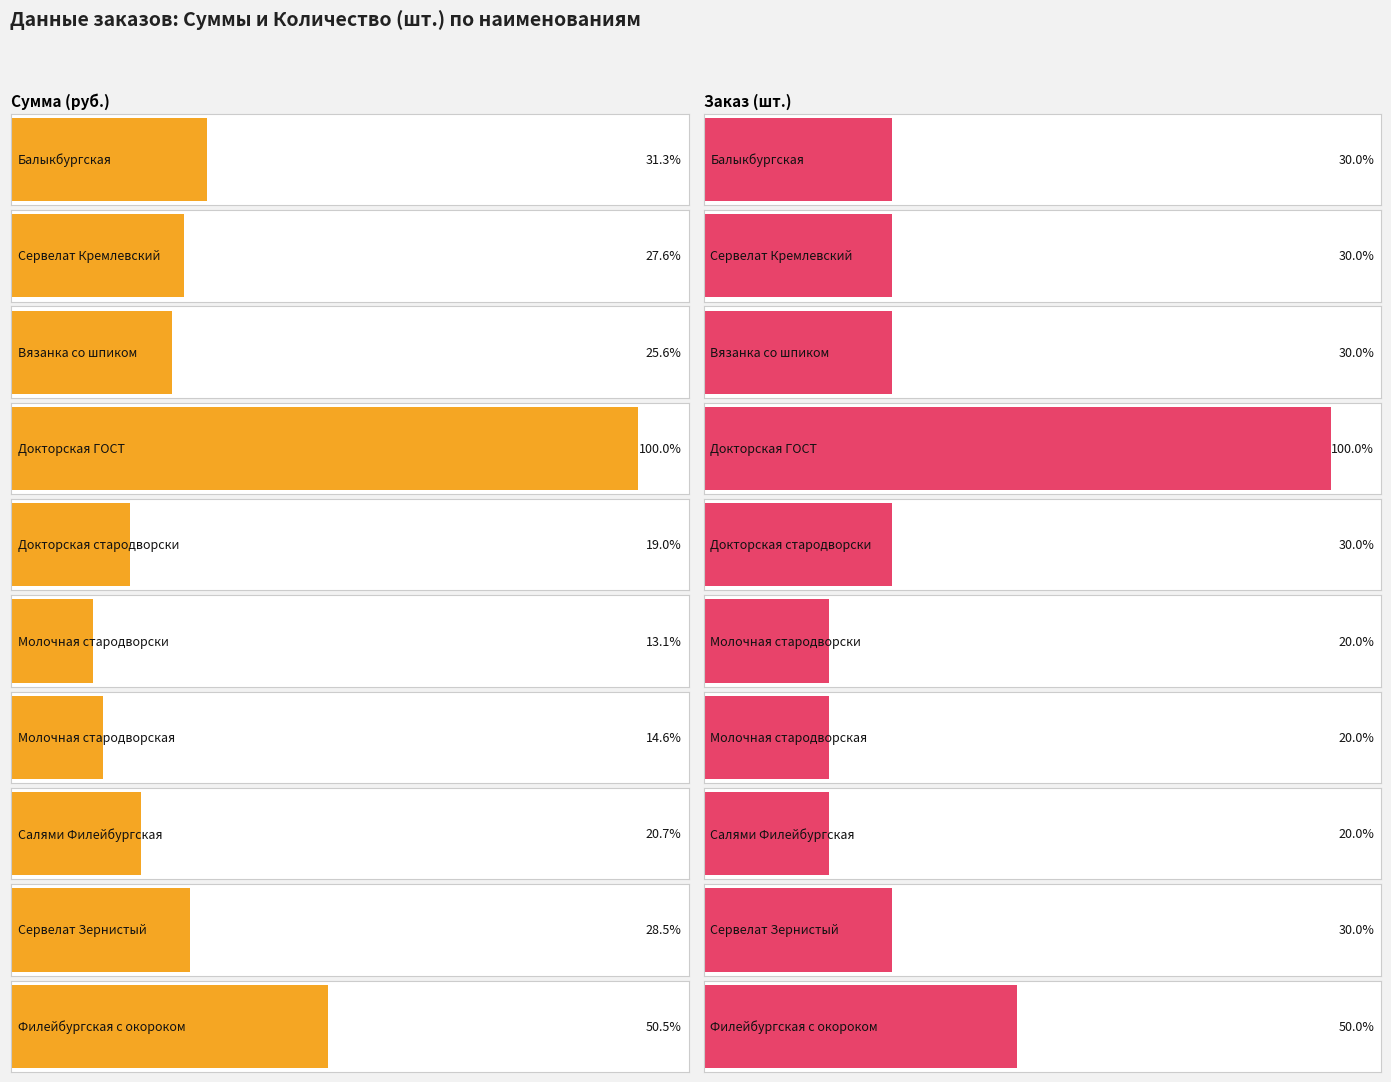

What is the label of the 14th bar from the right?

Сервелат Кремлевский